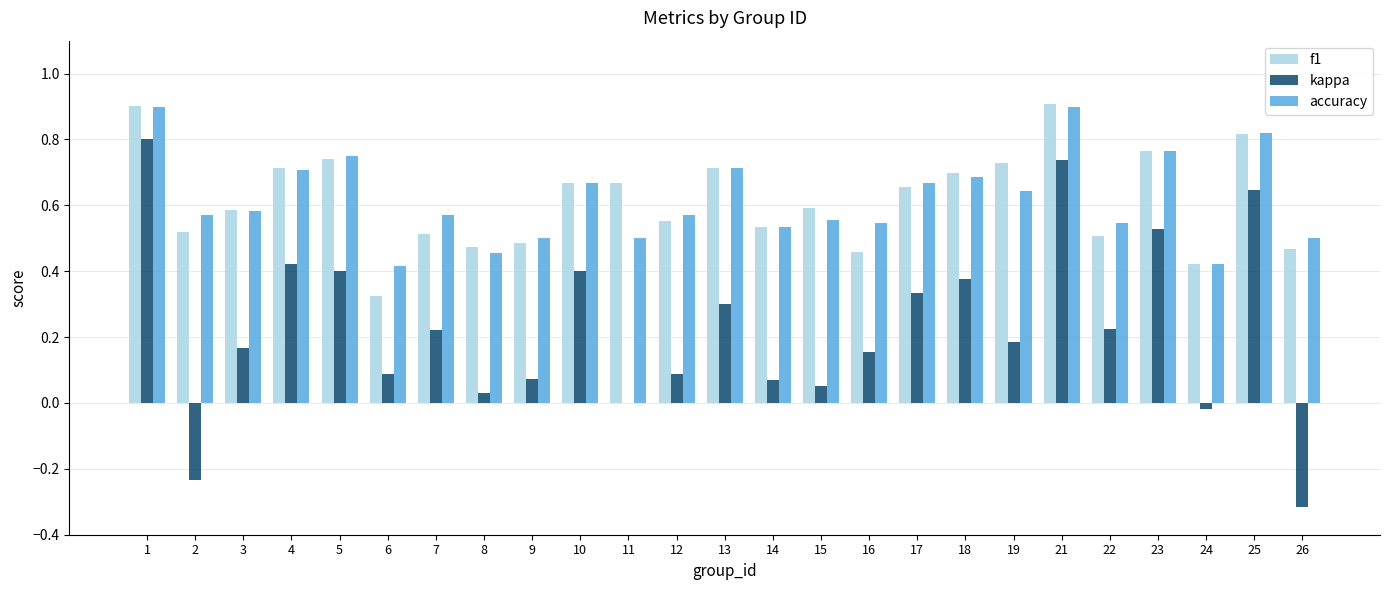

What is the sum of all f1 values?

15.4